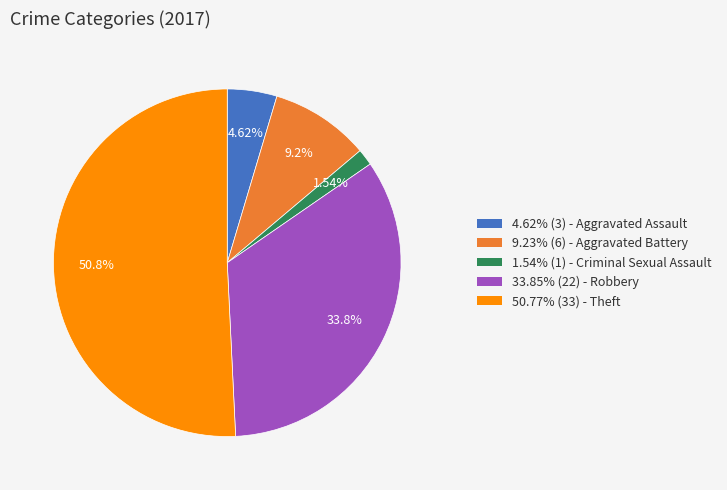

Is there any slice that represents more than half of the pie?

Yes